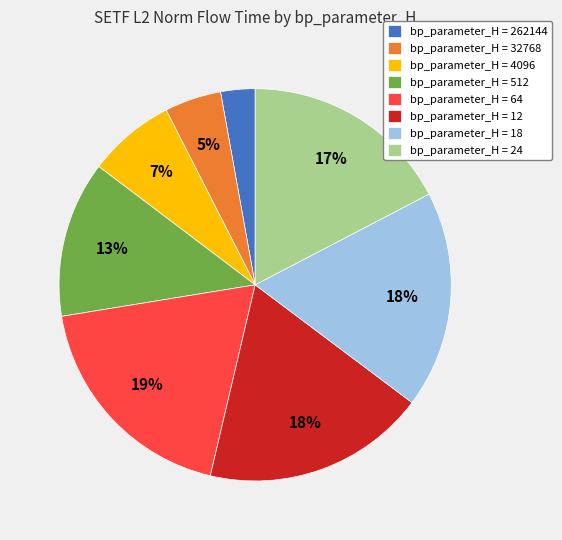

Which category has the smallest portion of the pie?

bp_parameter_H = 262144